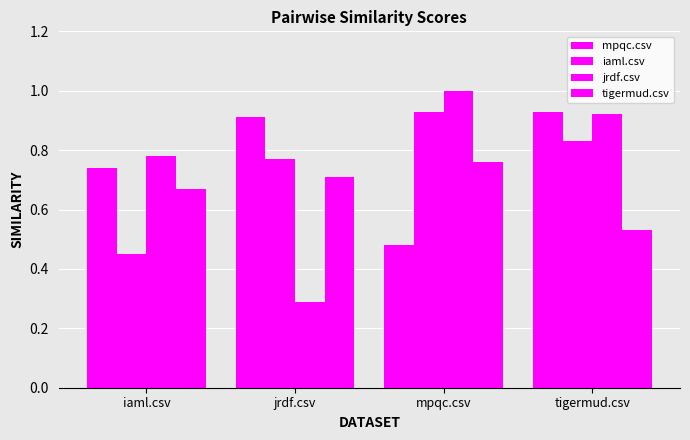

Count the number of categories in the chart.

4